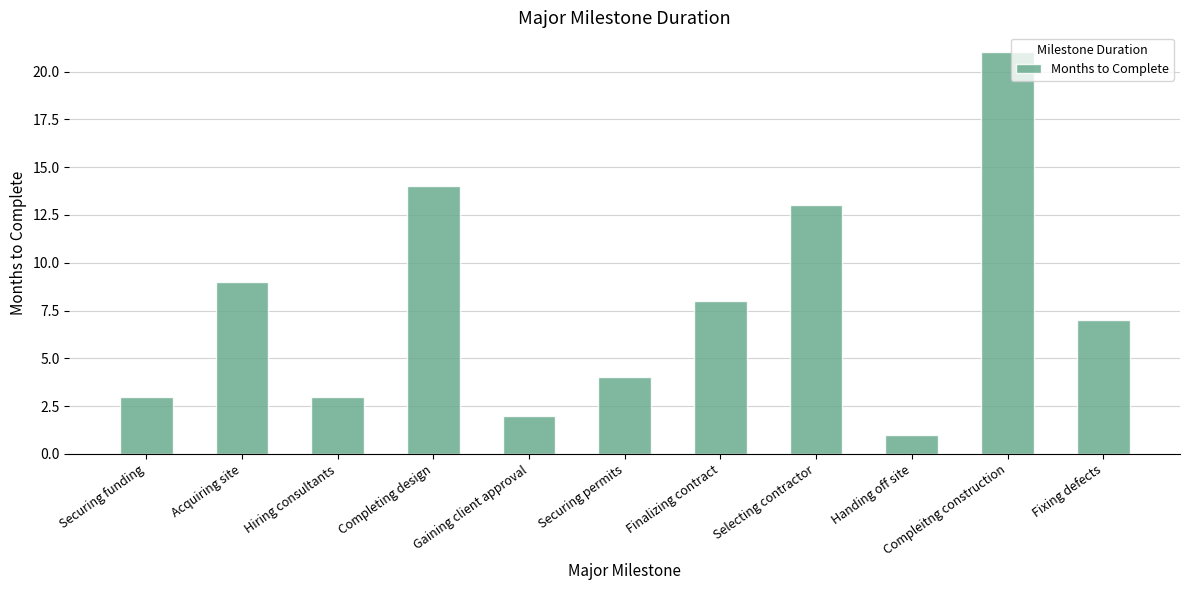

Read the value at Securing funding, to the nearest 5.

5